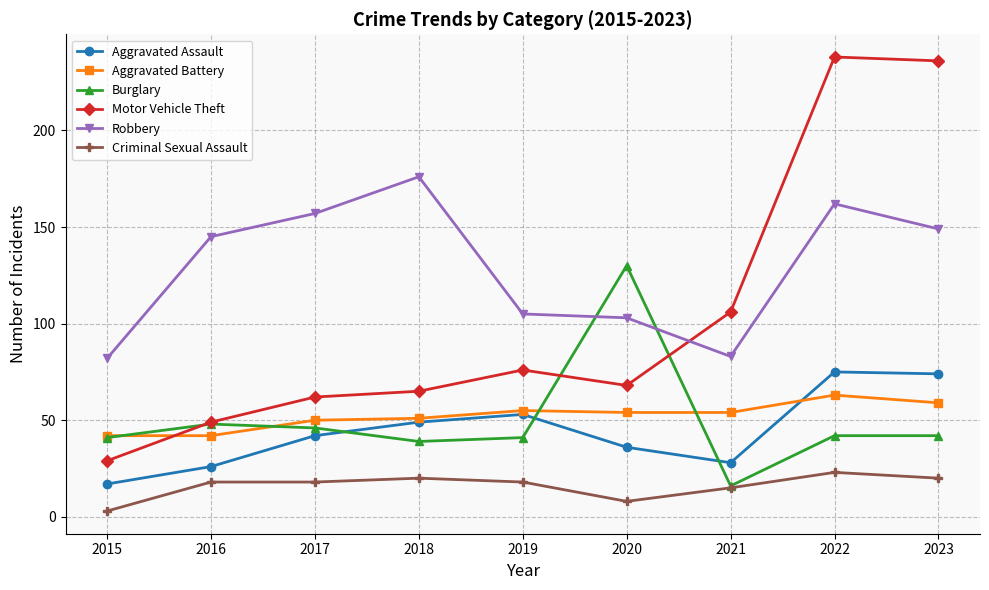

What is the approximate value of Aggravated Assault at 2016, to the nearest 10?

30